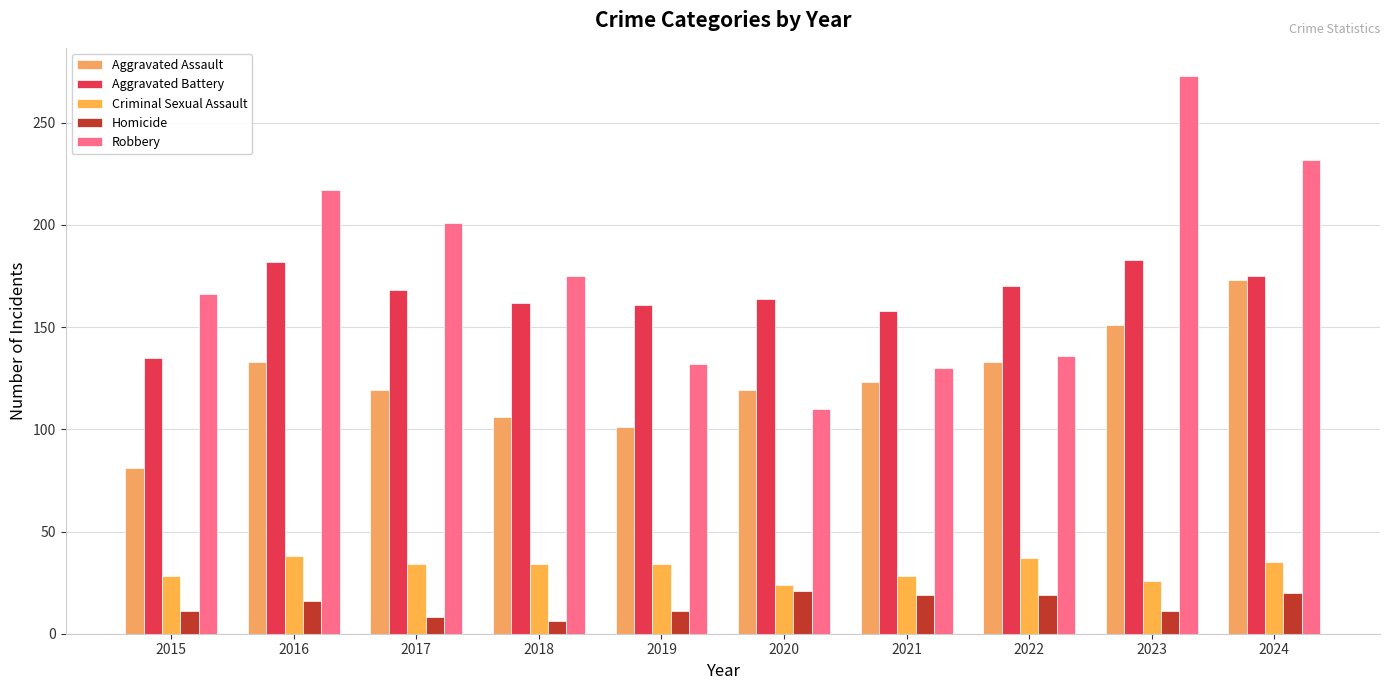

At which label does Aggravated Assault reach its minimum?

2015